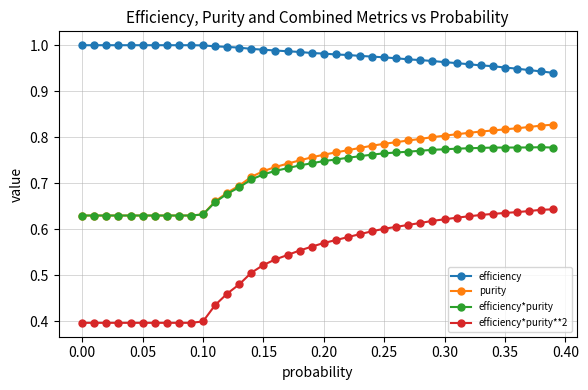

Which series has the widest spread of values?

efficiency*purity**2